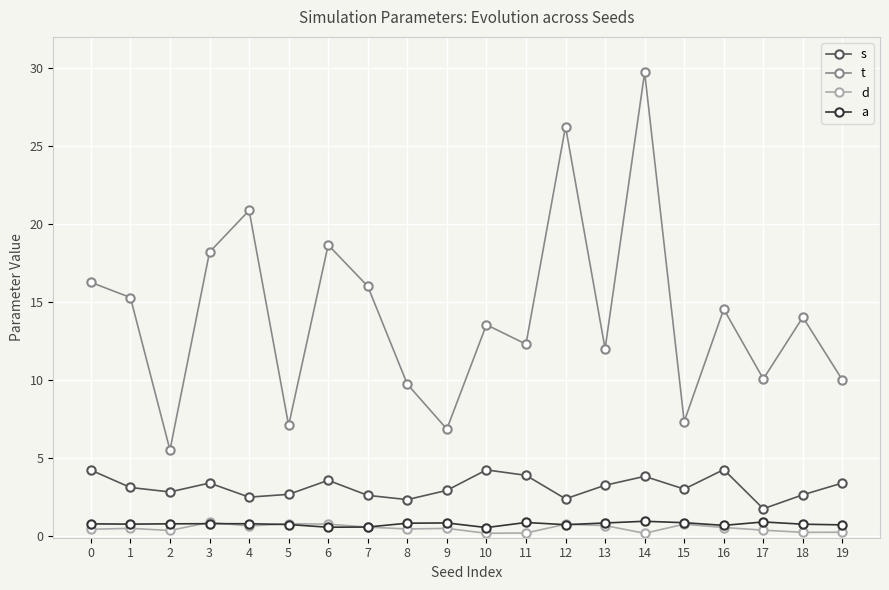

In t, how many points are lower than both neighbors (excluding endpoints)?

7